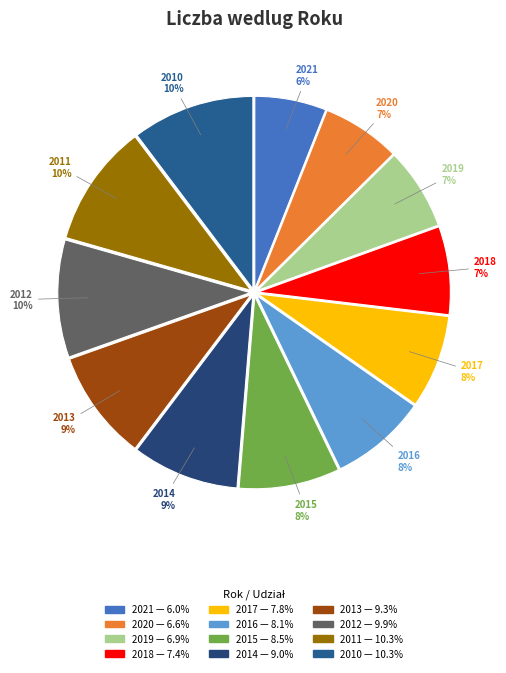

Which slice is the smallest?

2021